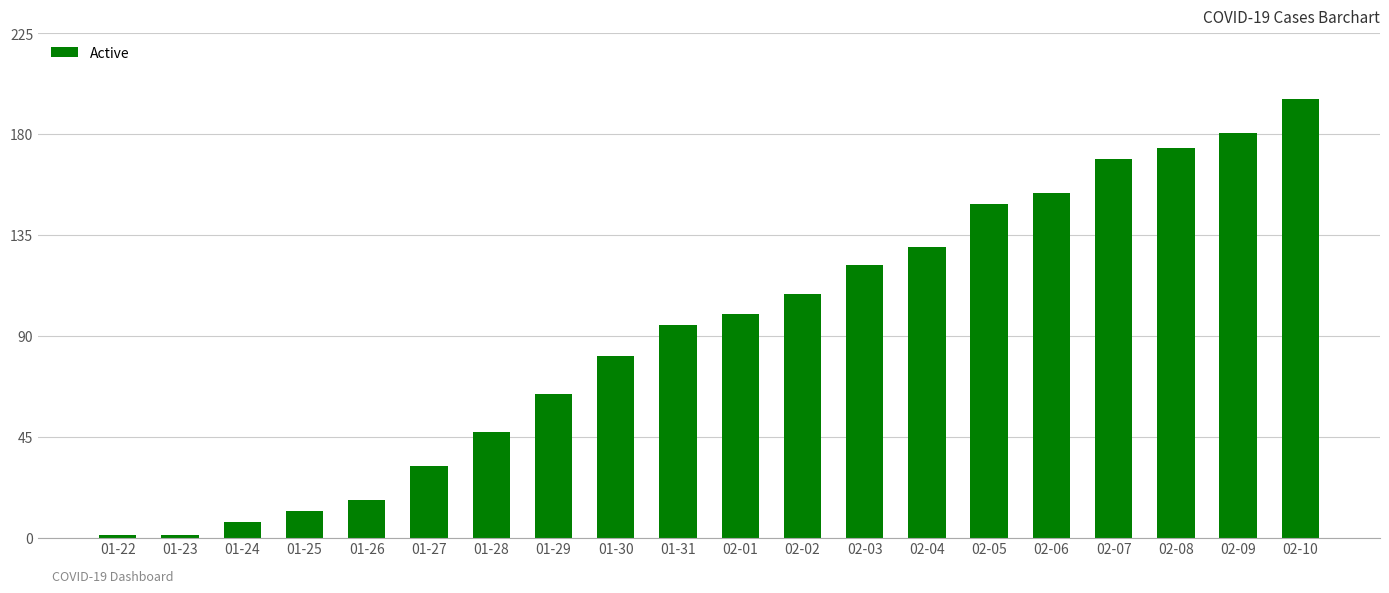

Count the number of categories in the chart.

20